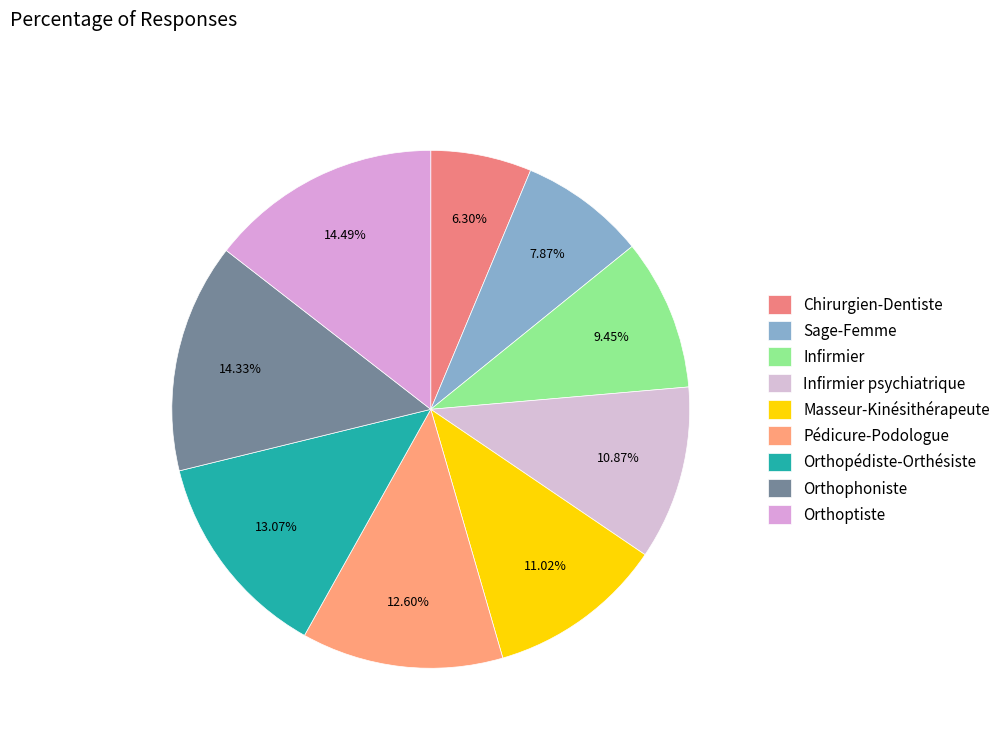

How many segments does this pie chart have?

9